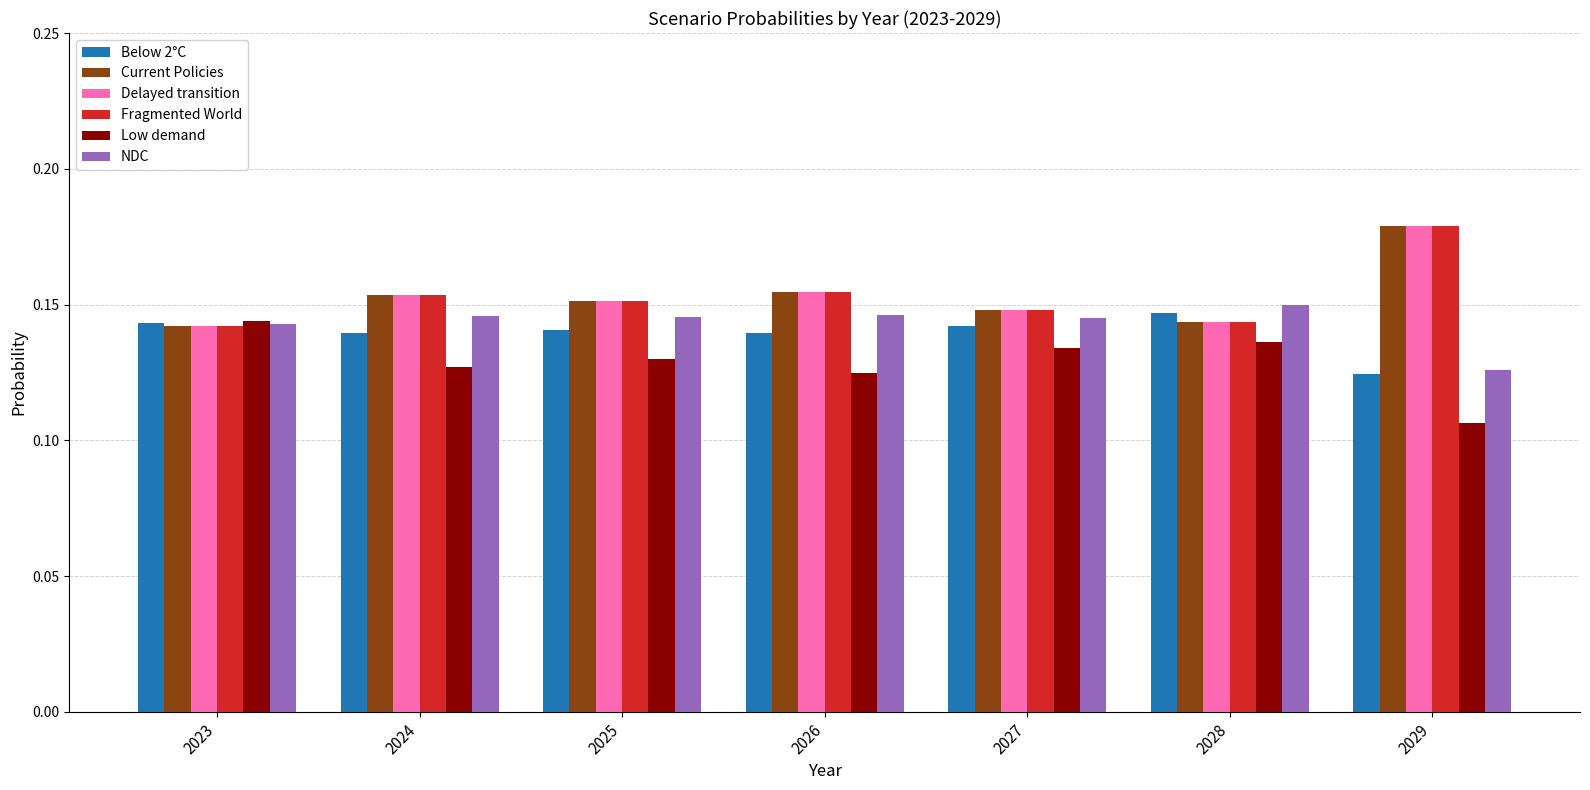

True or false: Current Policies has a value of 0.3 at 2029.

False